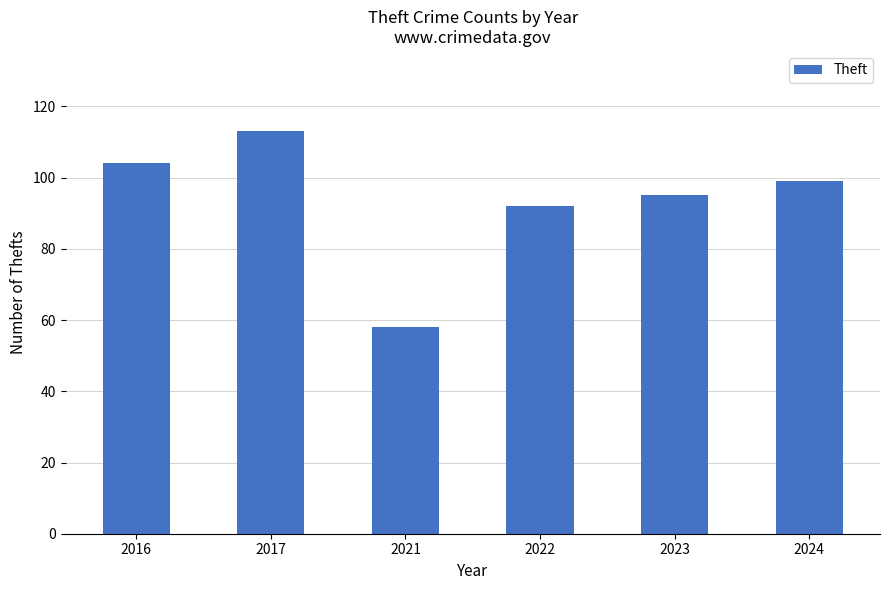

Approximately how many times larger is the value at 2024 compared to 2017?

0.9